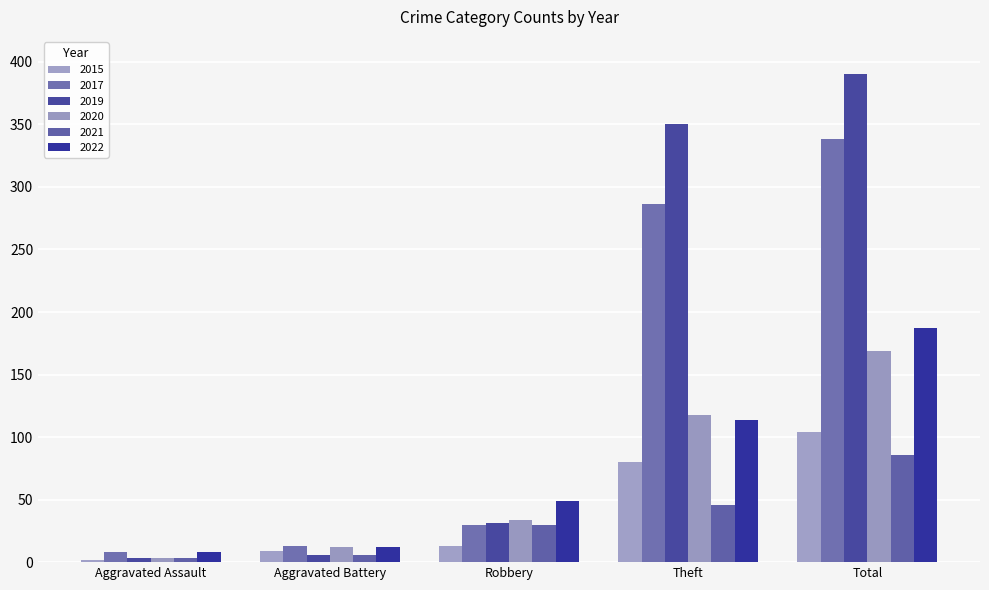

What value does the 2019 series have at Robbery, to the nearest 50?

50